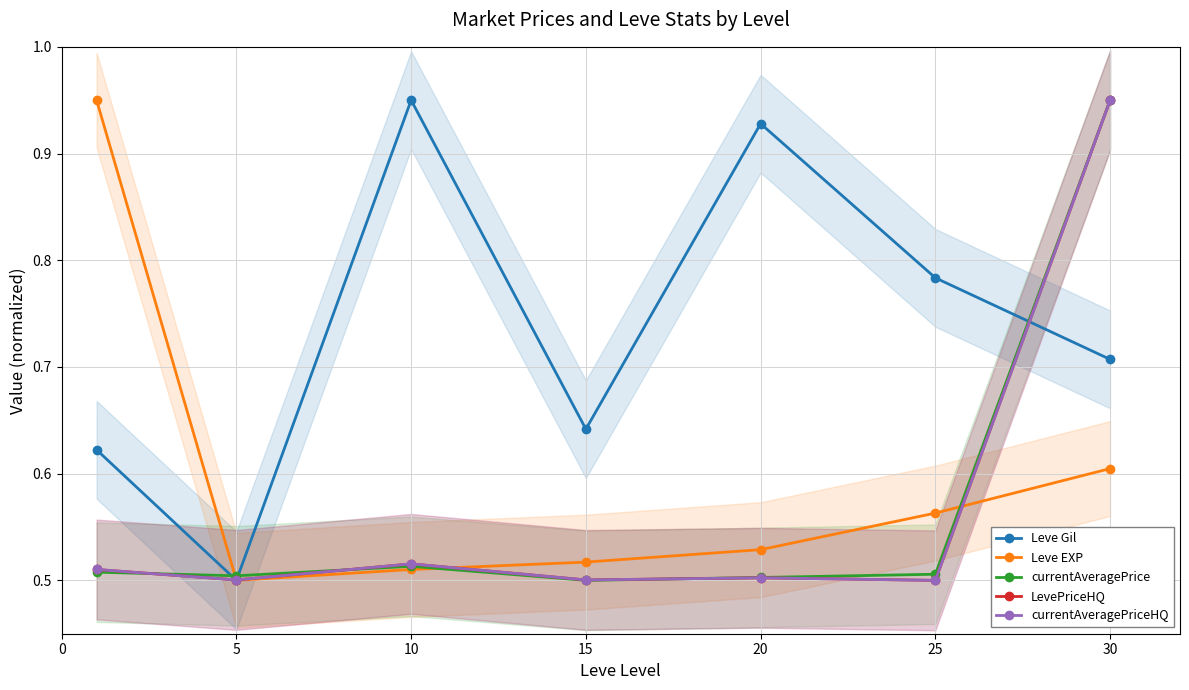

Reading right to left, extract all data points from this chart.

Leve Gil: 0.7	0.8	0.9	0.6	0.9	0.5	0.6
Leve EXP: 0.6	0.6	0.5	0.5	0.5	0.5	1.0
currentAveragePrice: 0.9	0.5	0.5	0.5	0.5	0.5	0.5
LevePriceHQ: 0.9	0.5	0.5	0.5	0.5	0.5	0.5
currentAveragePriceHQ: 0.9	0.5	0.5	0.5	0.5	0.5	0.5